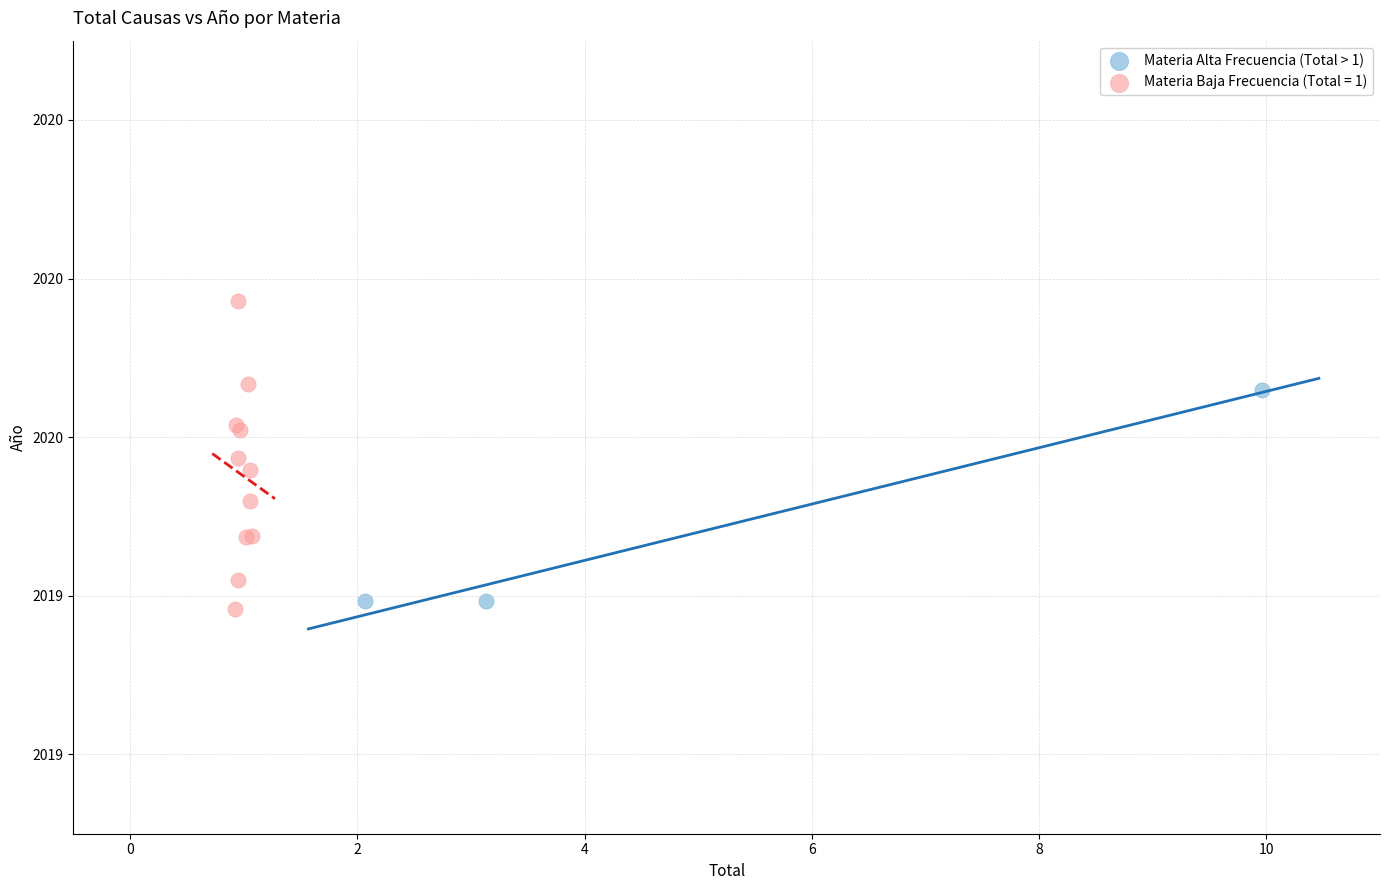

What are all the series names shown in the legend?

Materia Alta Frecuencia (Total > 1), Materia Baja Frecuencia (Total = 1)